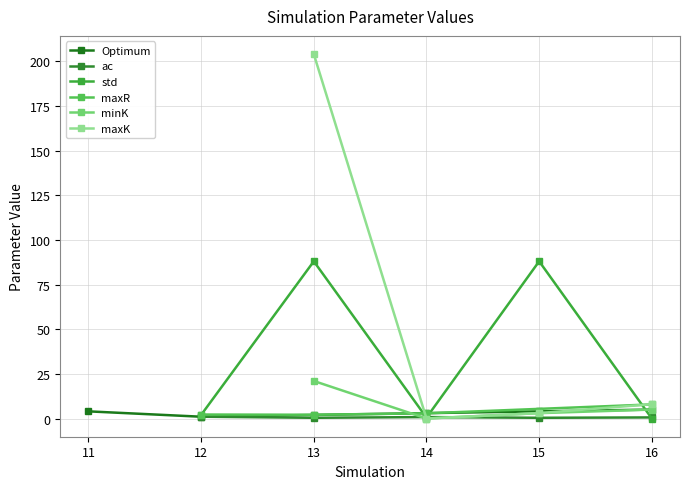

At which category is the sum across all series the highest?

13